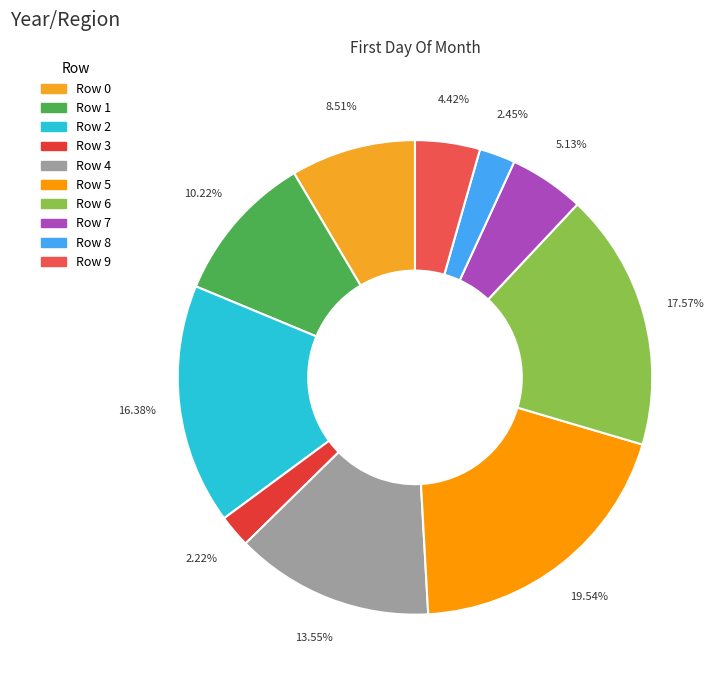

To the nearest percent, what portion does Row 8 represent?

2%